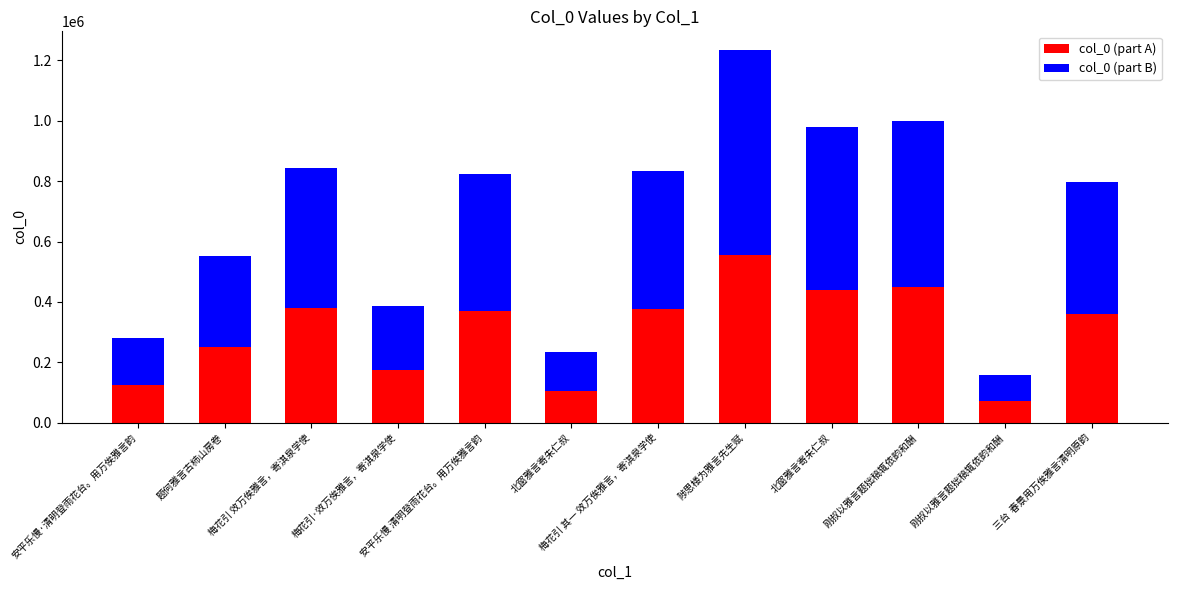

The value of col_0 (part A) at 题何雅言古柿山房卷 is 249188. True or false?

True